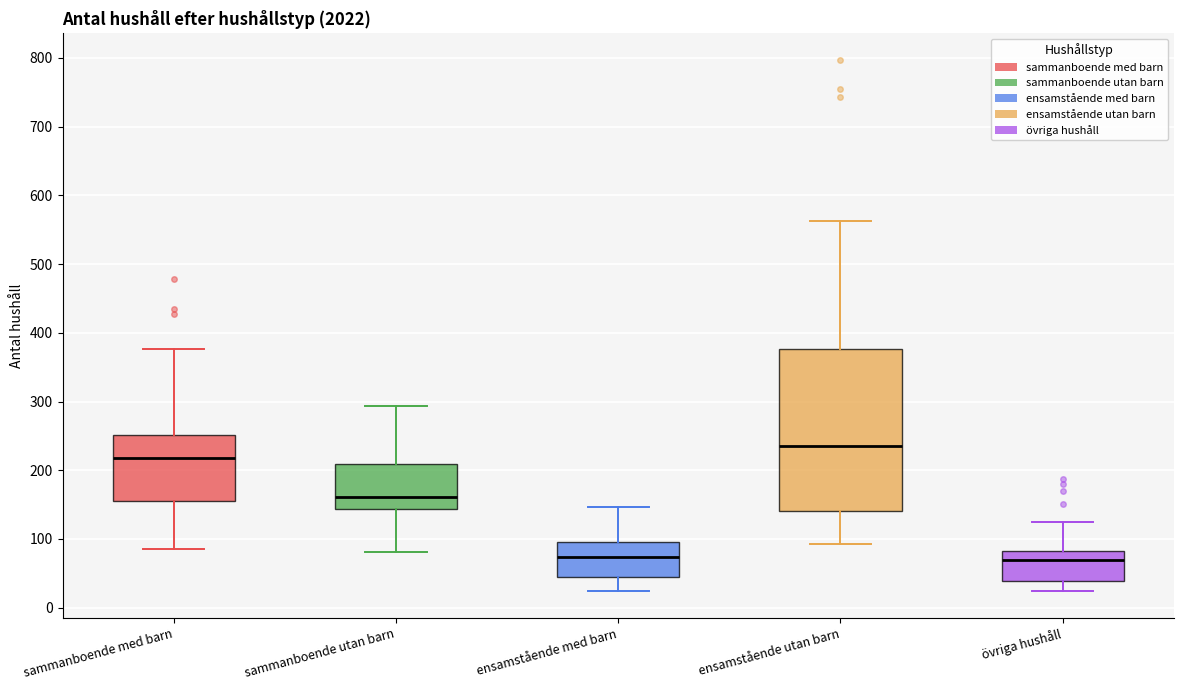

Reading left to right, read every box against the y-axis: the position of its median line, the range the box covers, and the ends of its whiskers. The values are not printed on the chart, so give them approximately, as read against the axis.

sammanboende med barn: median 220, box 160 to 250, whiskers 90 to 380
sammanboende utan barn: median 160, box 140 to 210, whiskers 80 to 290
ensamstående med barn: median 70, box 50 to 100, whiskers 20 to 150
ensamstående utan barn: median 240, box 140 to 380, whiskers 90 to 560
övriga hushåll: median 70, box 40 to 80, whiskers 20 to 130